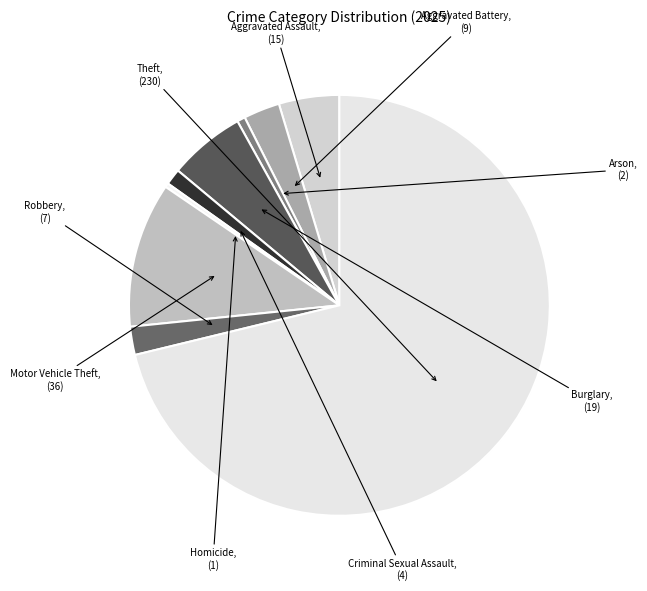

Is it true that Motor Vehicle Theft is 11% of the pie?

True